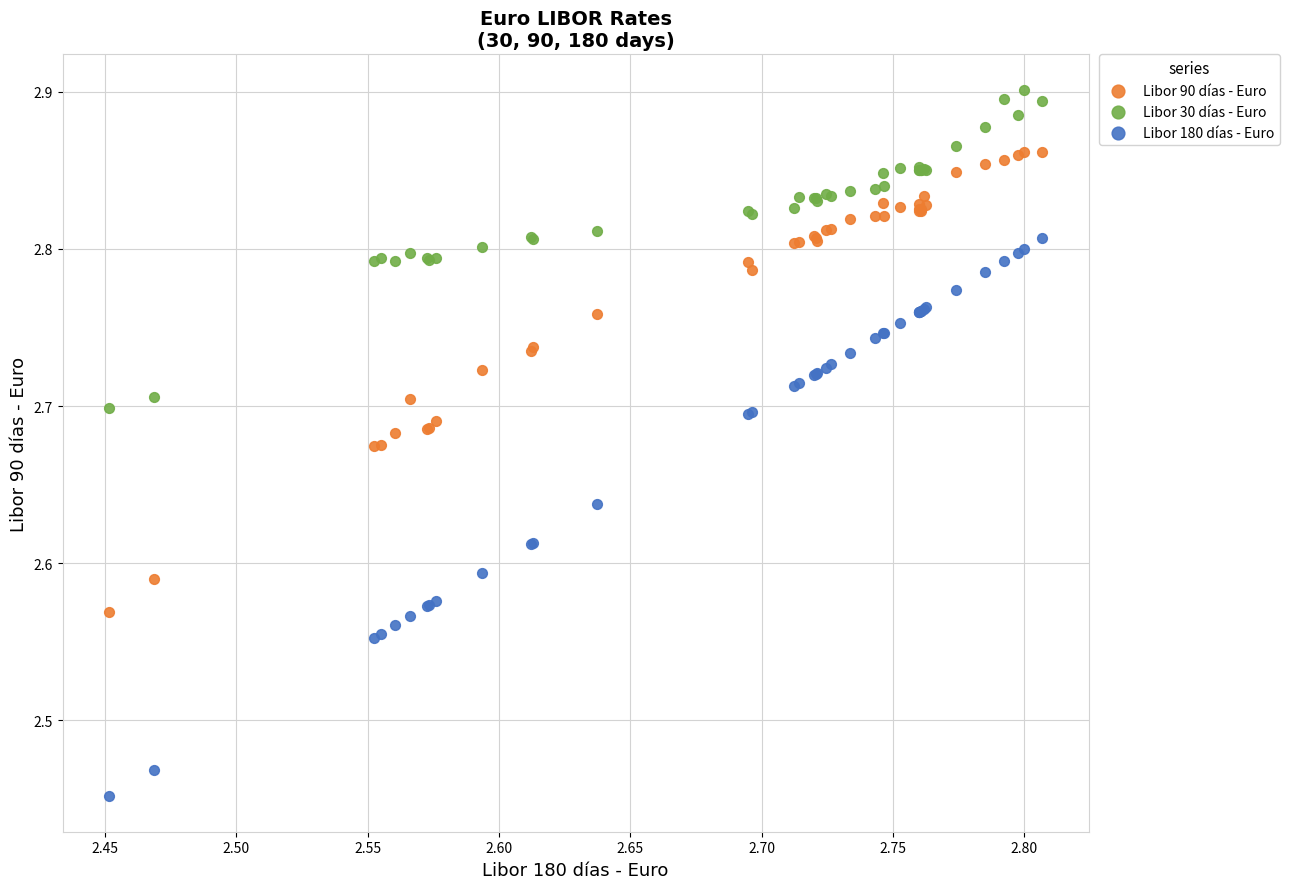

Which series contains the lowest Y value?

Libor 180 días - Euro